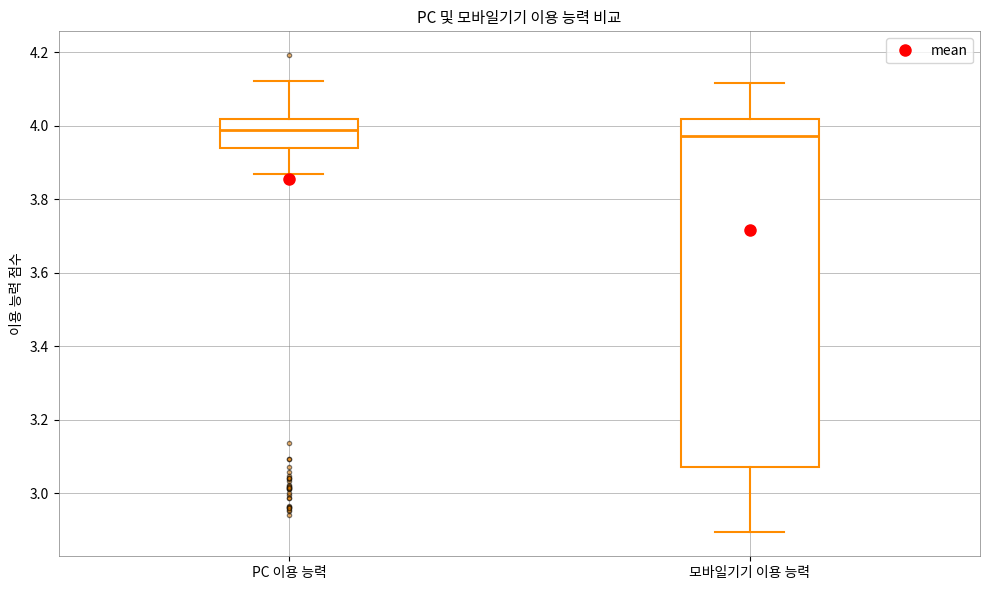

Reading left to right, read every box against the y-axis: the position of its median line, the range the box covers, and the ends of its whiskers. The values are not printed on the chart, so give them approximately, as read against the axis.

PC 이용 능력: median 3.98, box 3.94 to 4.02, whiskers 3.86 to 4.12
모바일기기 이용 능력: median 3.98, box 3.08 to 4.02, whiskers 2.90 to 4.12